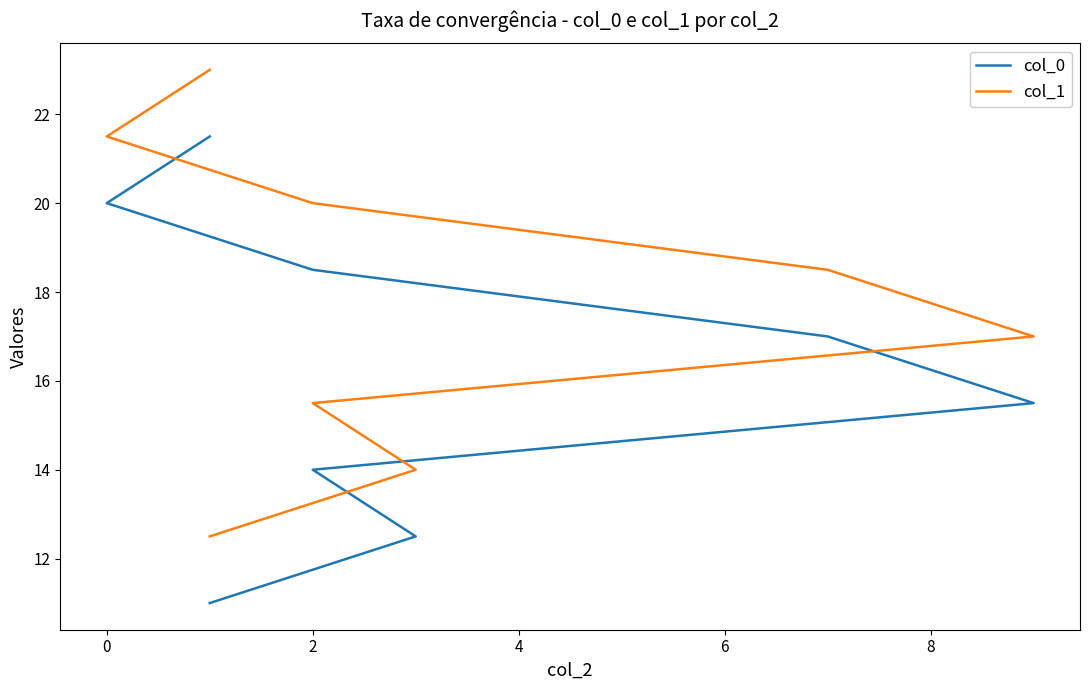

List the series in order of their peak value, lowest first.

col_0, col_1